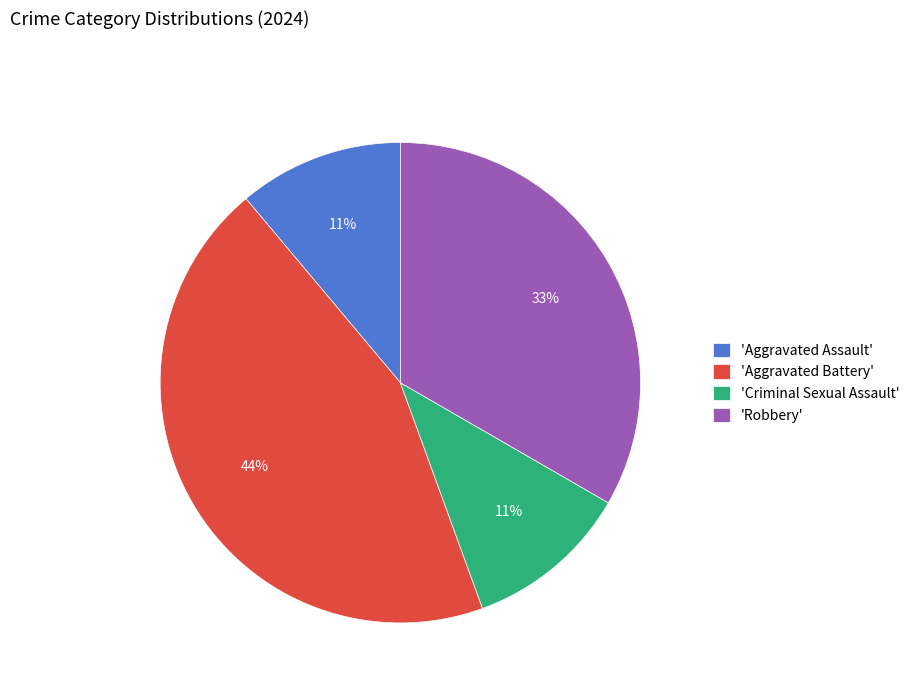

Approximately how many times larger is the value at 'Aggravated Battery' compared to 'Robbery'?

1.3